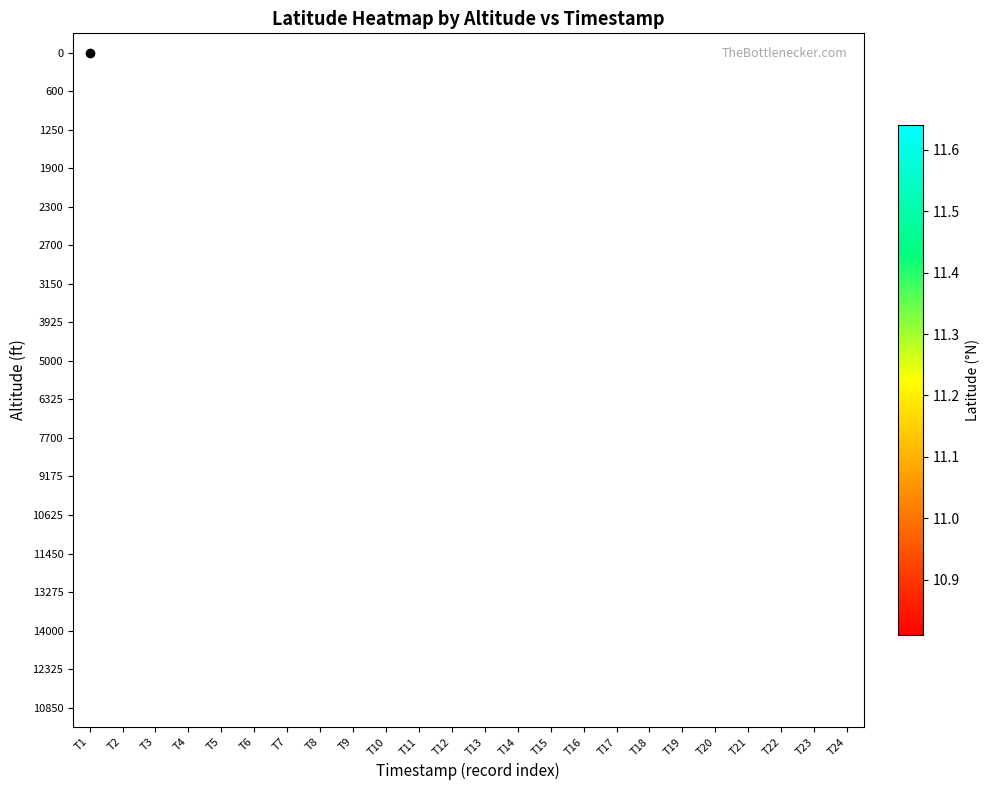

At how many categories does at least one series exceed 11?

13